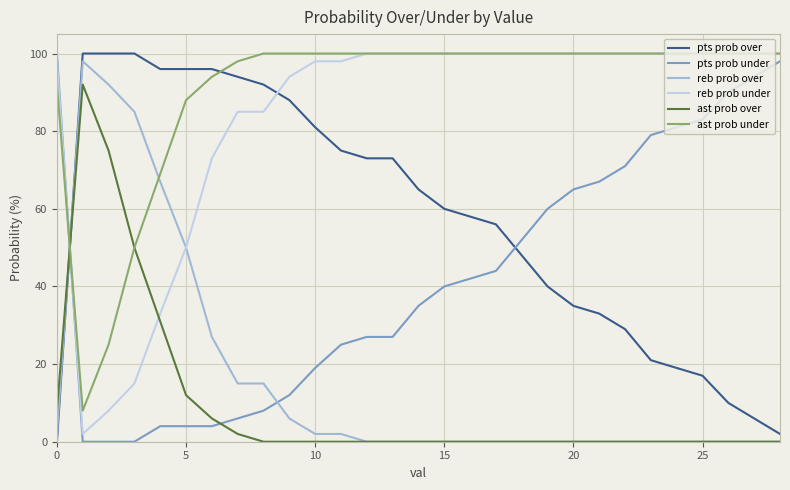

What is the maximum value for ast prob over?

92